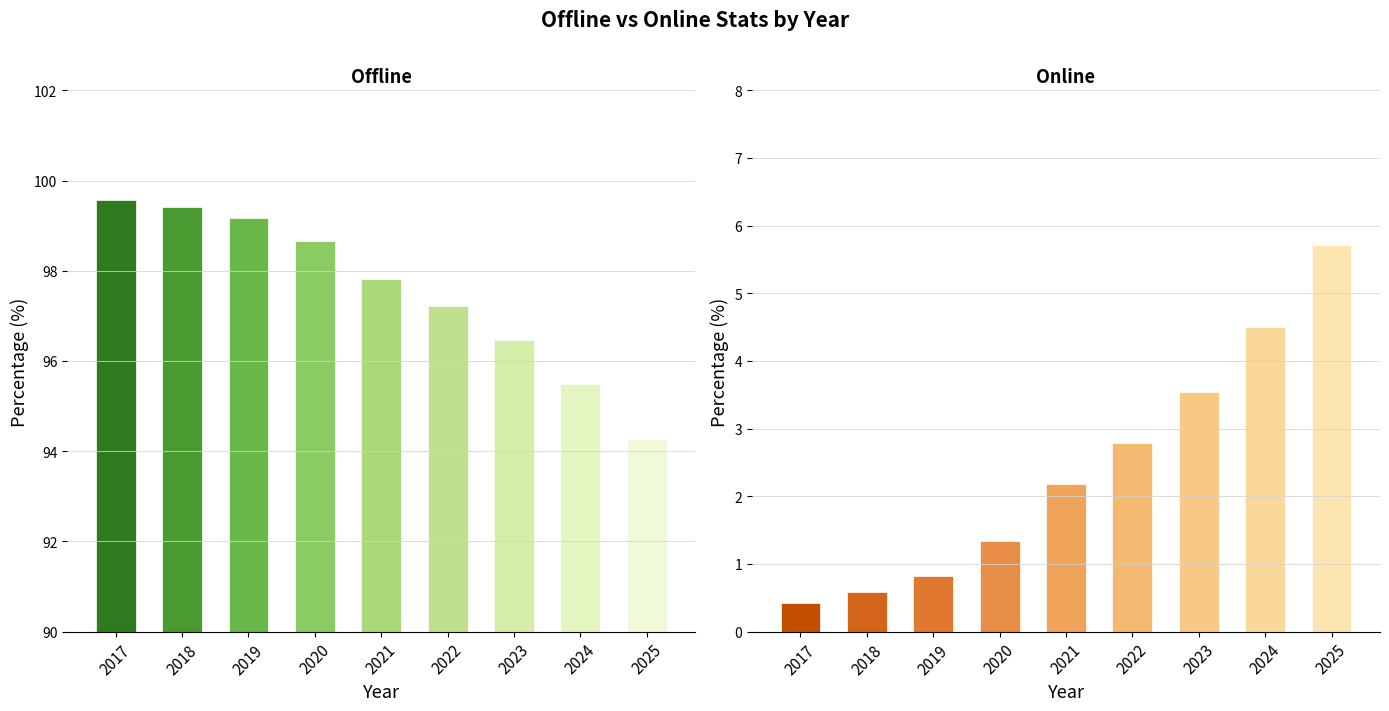

Which series has the widest spread of values?

Offline